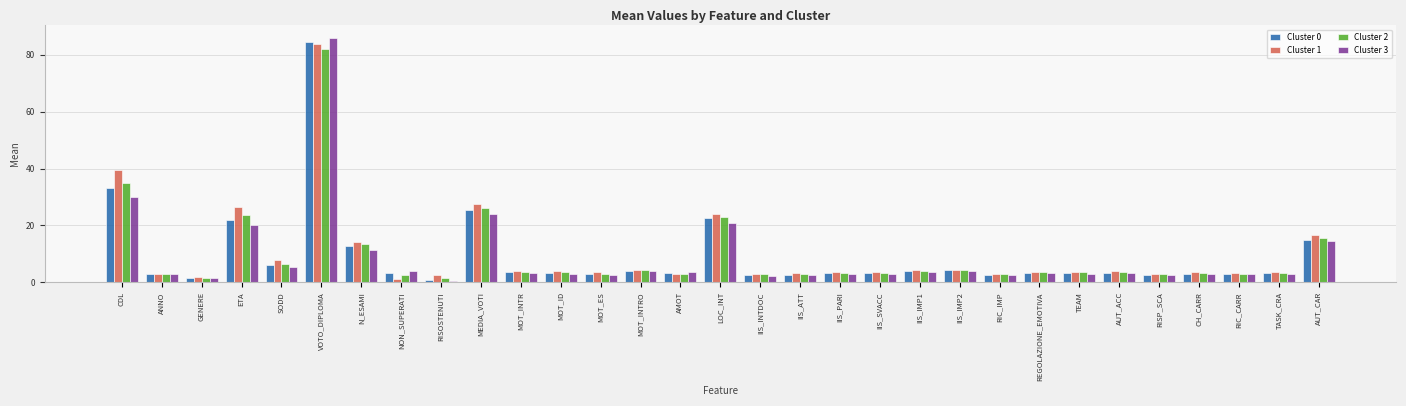

True or false: Cluster 1 has a value of 6.2 at ETA.

False